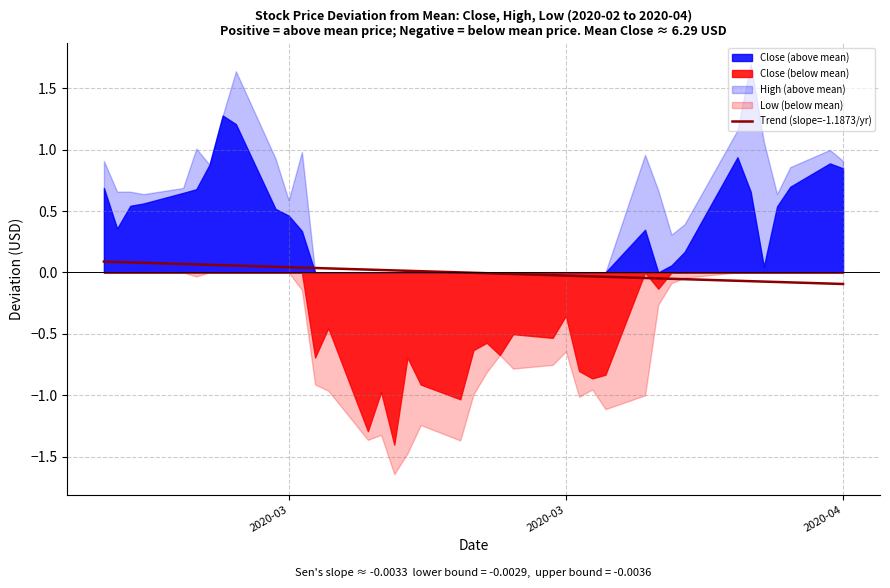

Which category has the highest value across all series?

2020-03